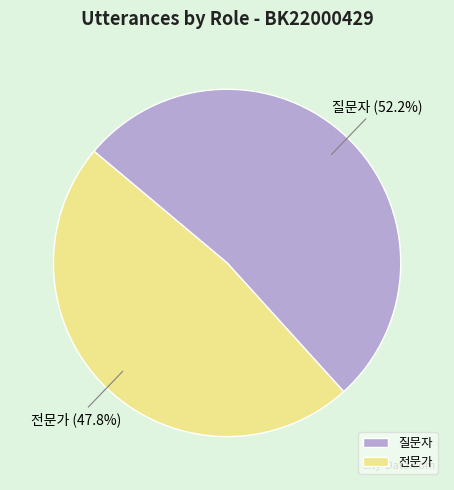

To the nearest percent, what percentage of the pie is 전문가?

48%